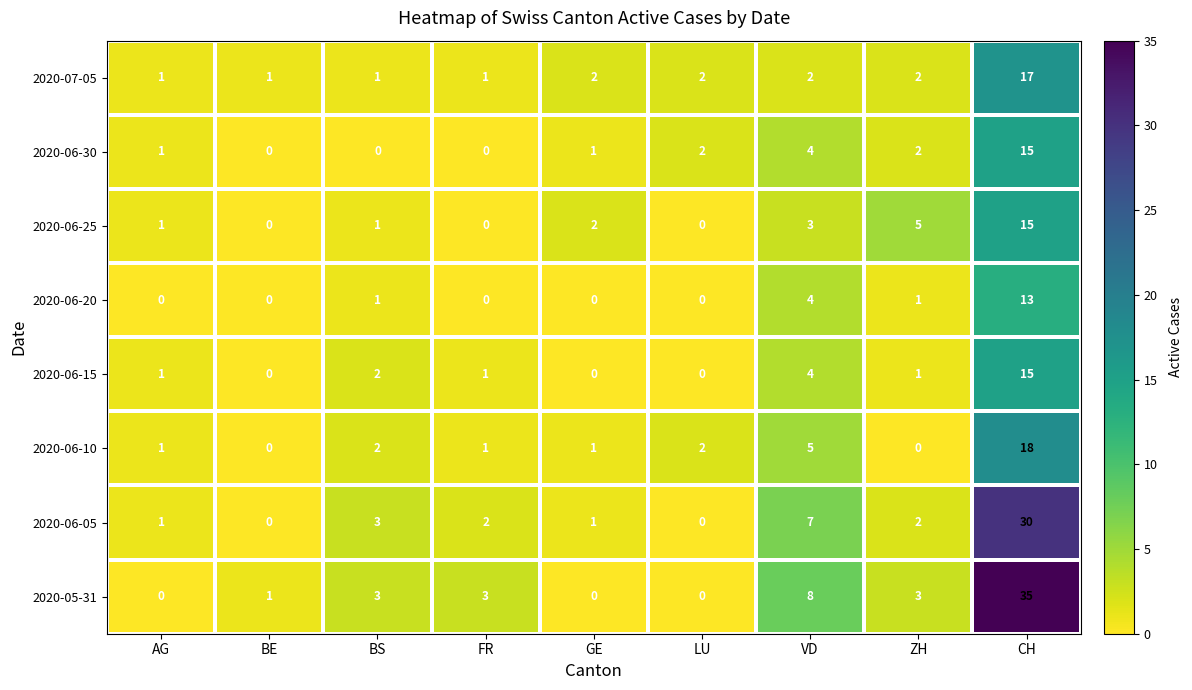

At which label does 2020-06-05 first exceed 2?

BS